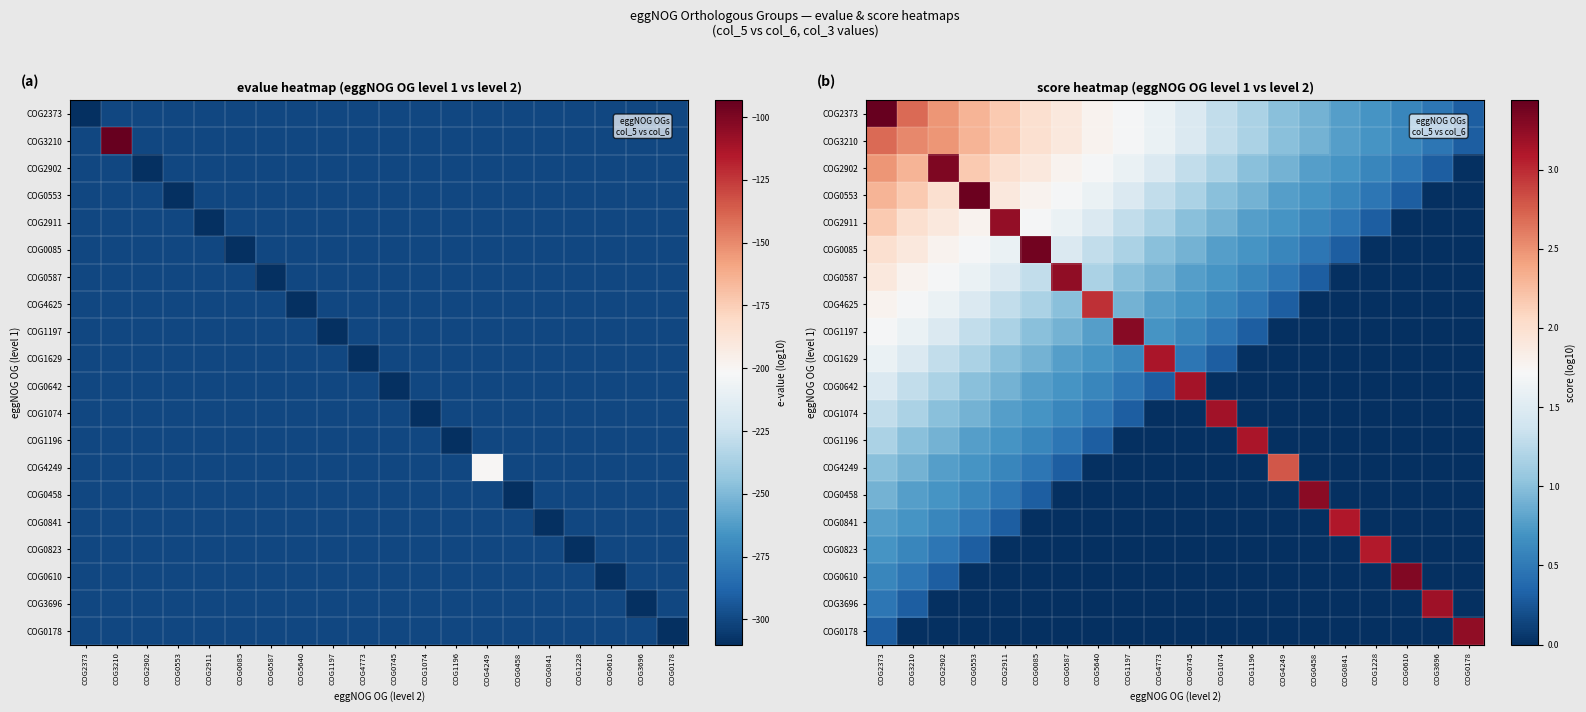

The COG0587 series shows 0.0 at COG0178. True or false?

True